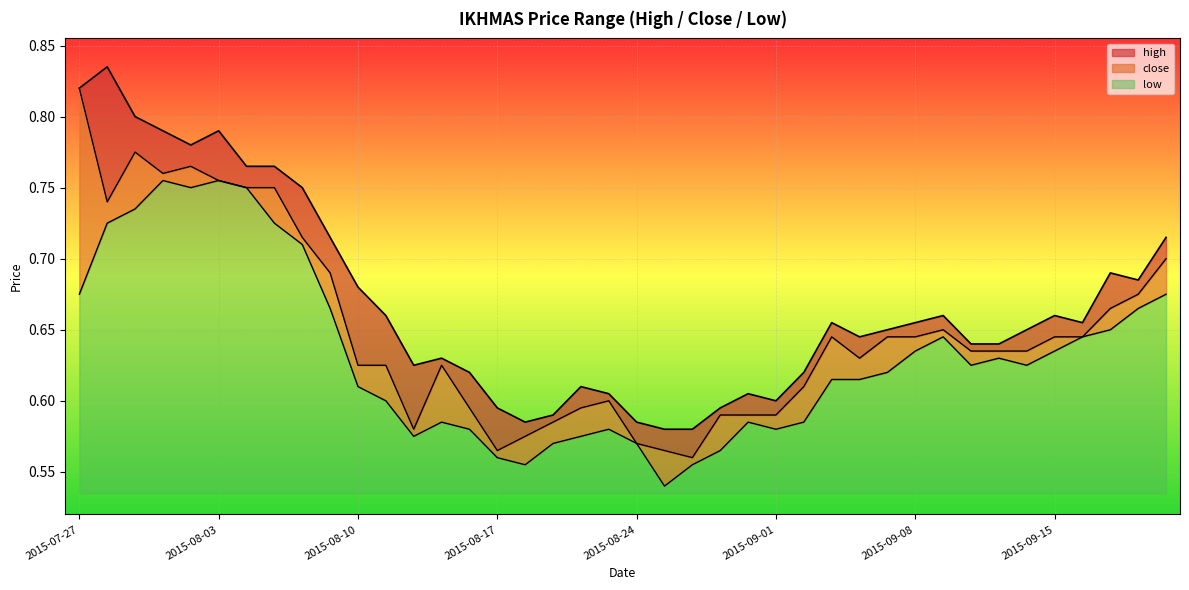

Which series has the widest spread of values?

close